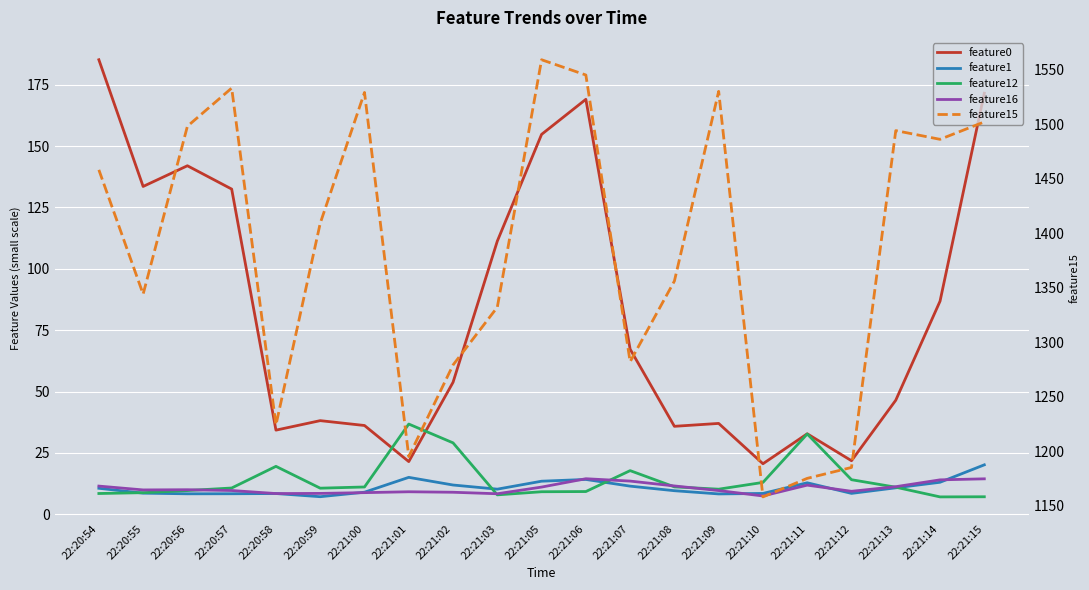

Between which two adjacent categories do feature0 and feature12 first intersect?

22:21:00 and 22:21:01